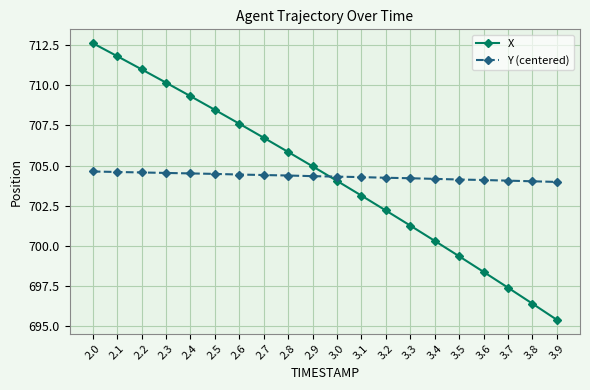

What is the difference between the X values at 3.6 and 3.0?

5.7